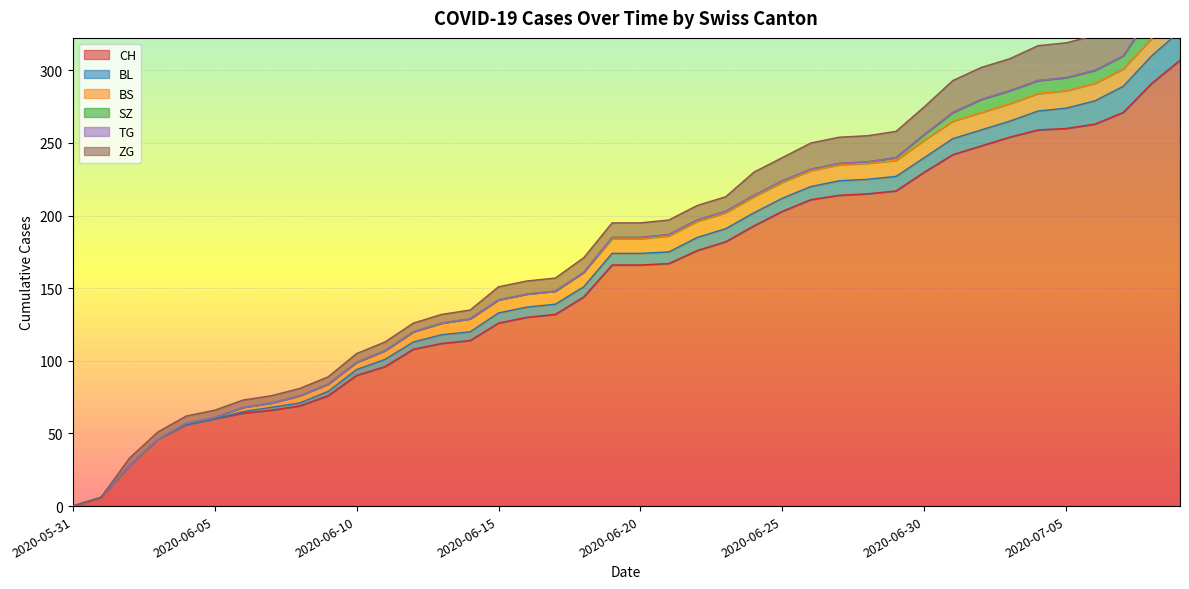

Count the number of categories in the chart.

40